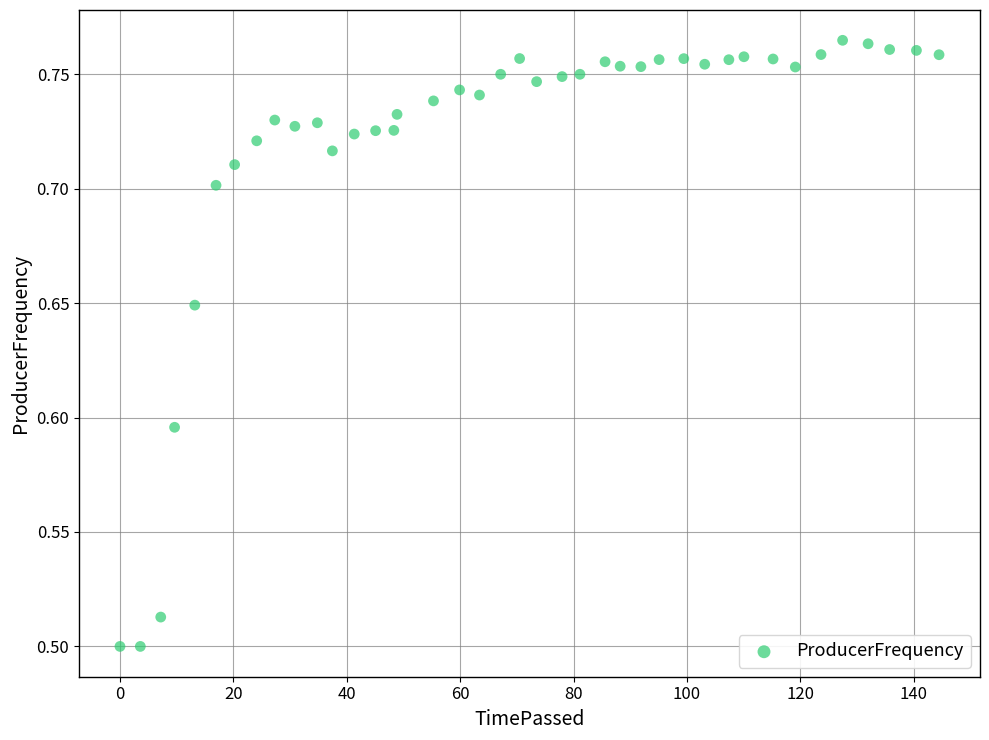

What is the range of Y values (max minus min)?

0.3